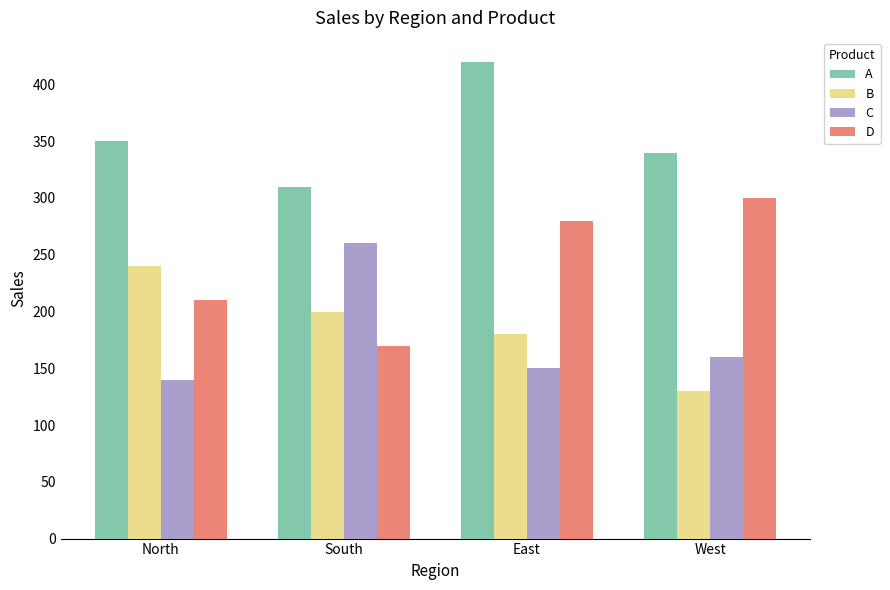

Which series changed the most between North and South?

C